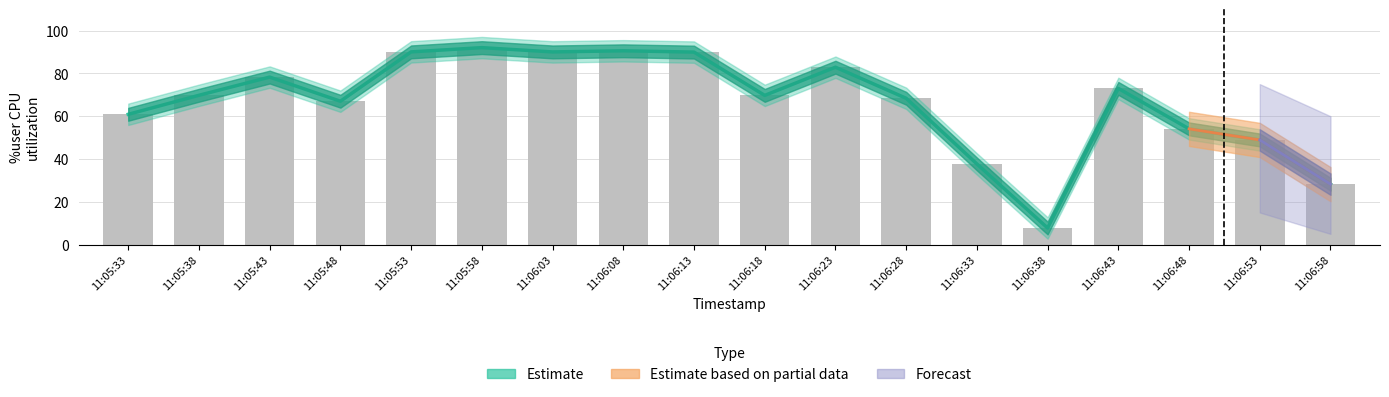

Does the chart contain stacked bars?

No